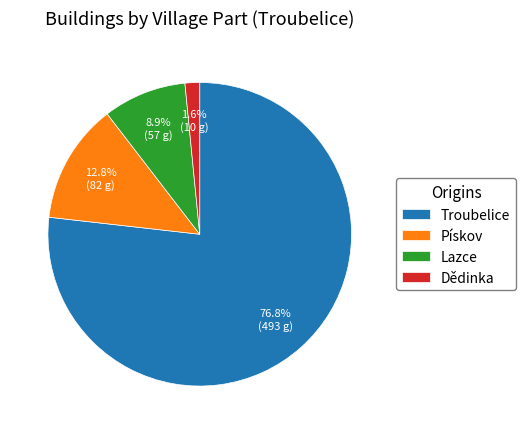

How many slices are in this pie chart?

4